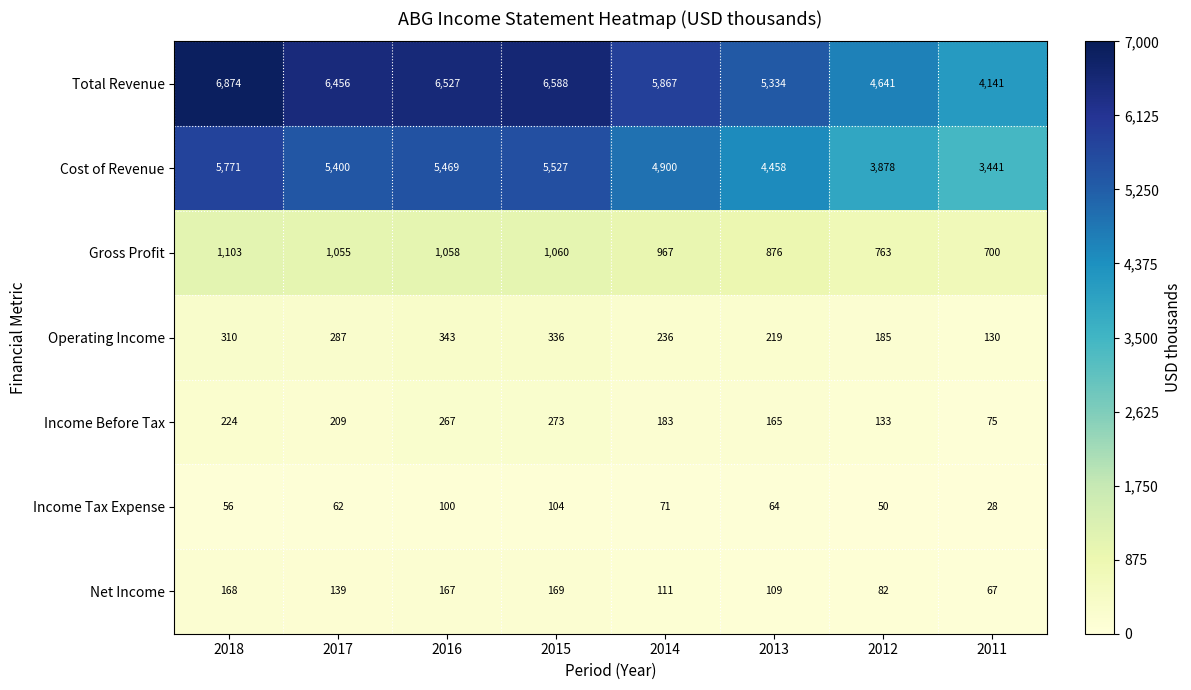

How many categories are shown in the chart?

8